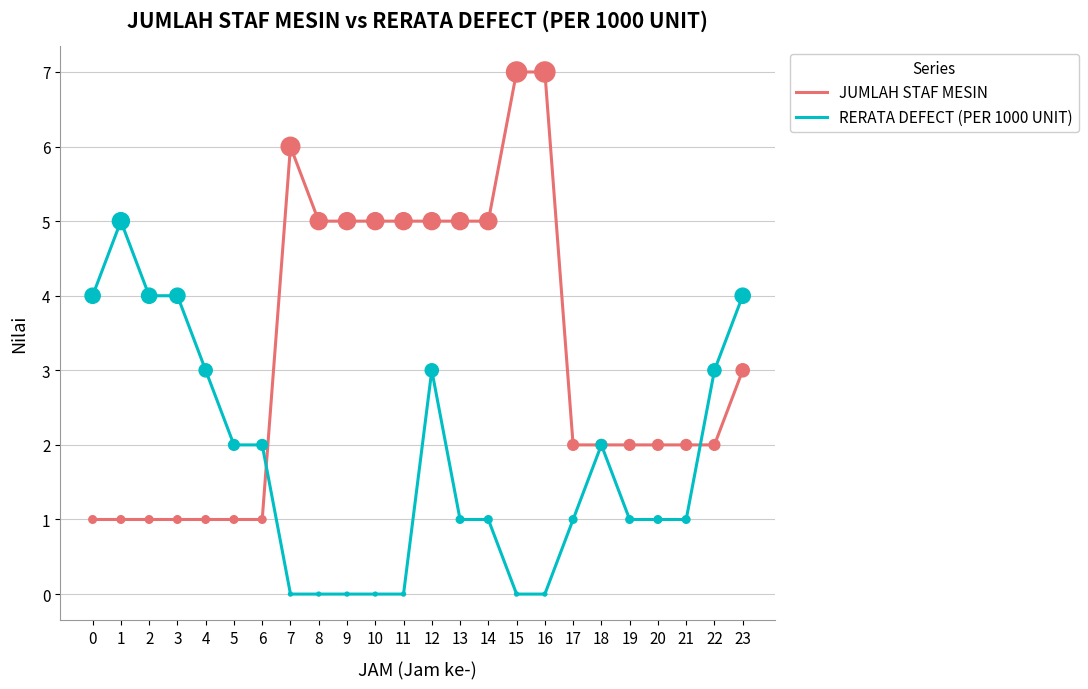

At which category is the sum across all series the highest?

12